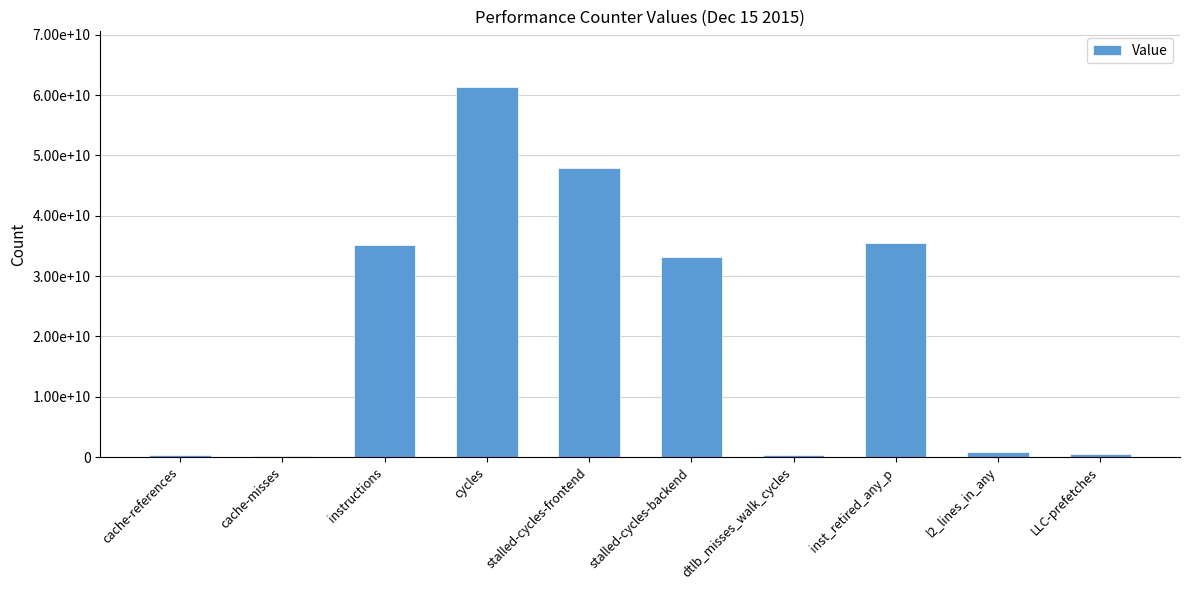

The value at cache-misses is 259150971. True or false?

True